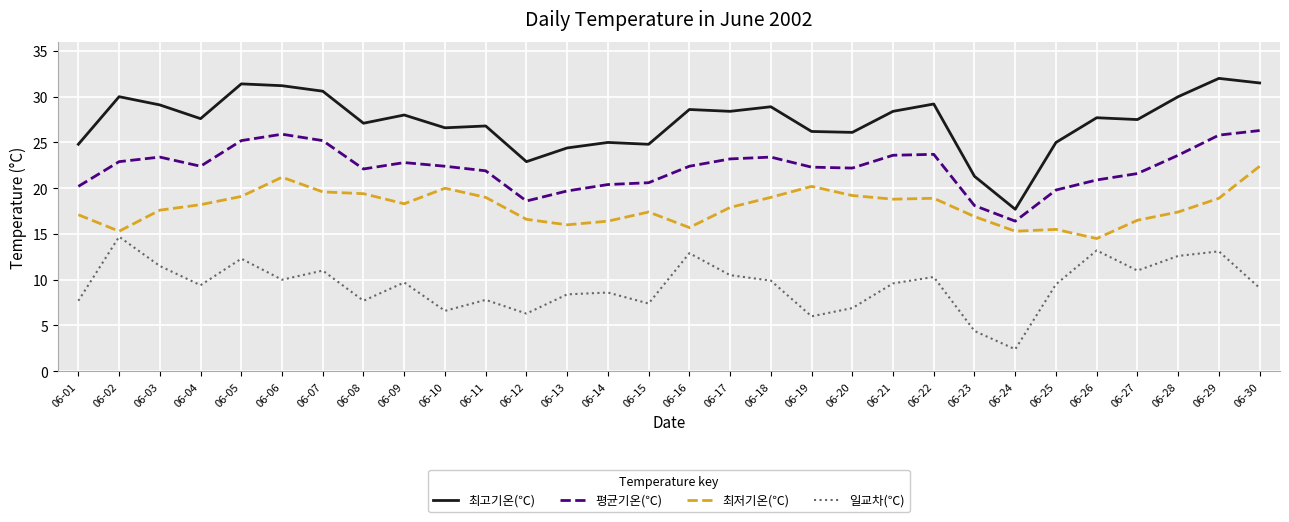

The value of 최저기온(℃) at 06-14 is 16.4. True or false?

True